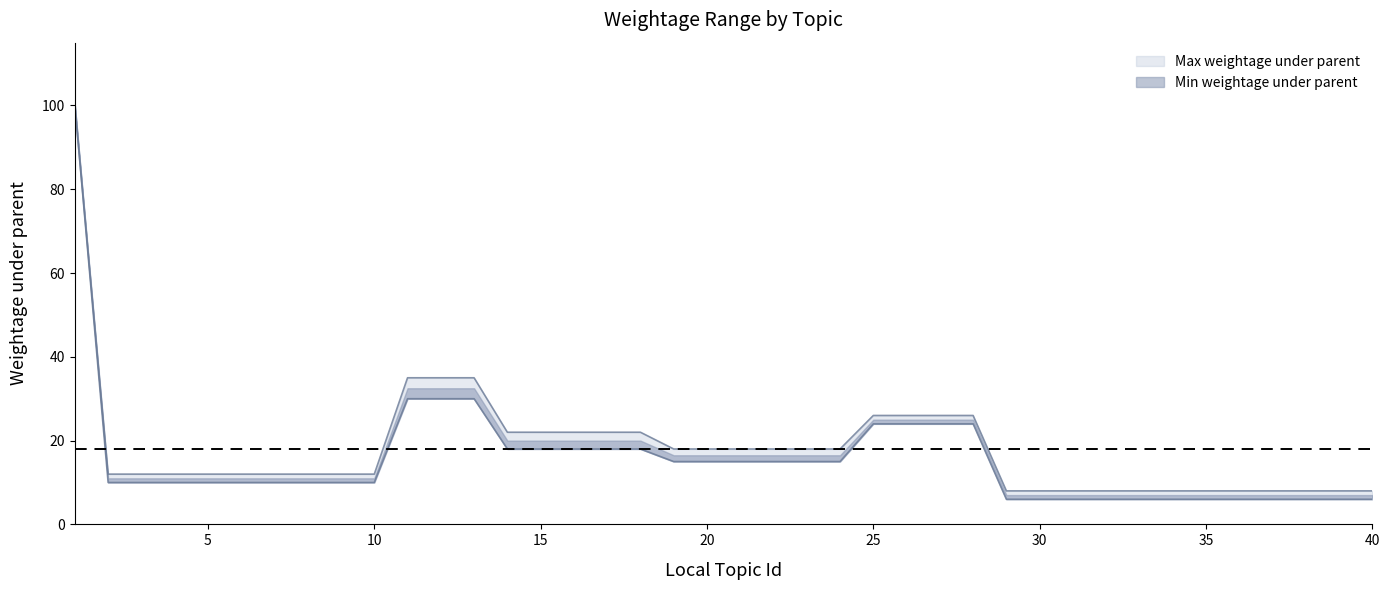

What is the difference between the maximum and minimum values in the Max weightage under parent series?

92